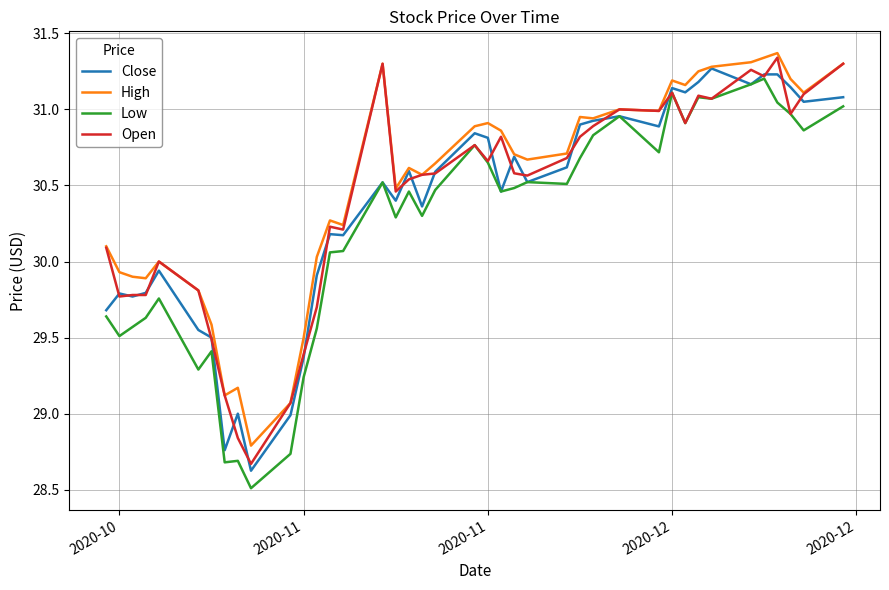

What is the minimum value shown in the chart?

28.5